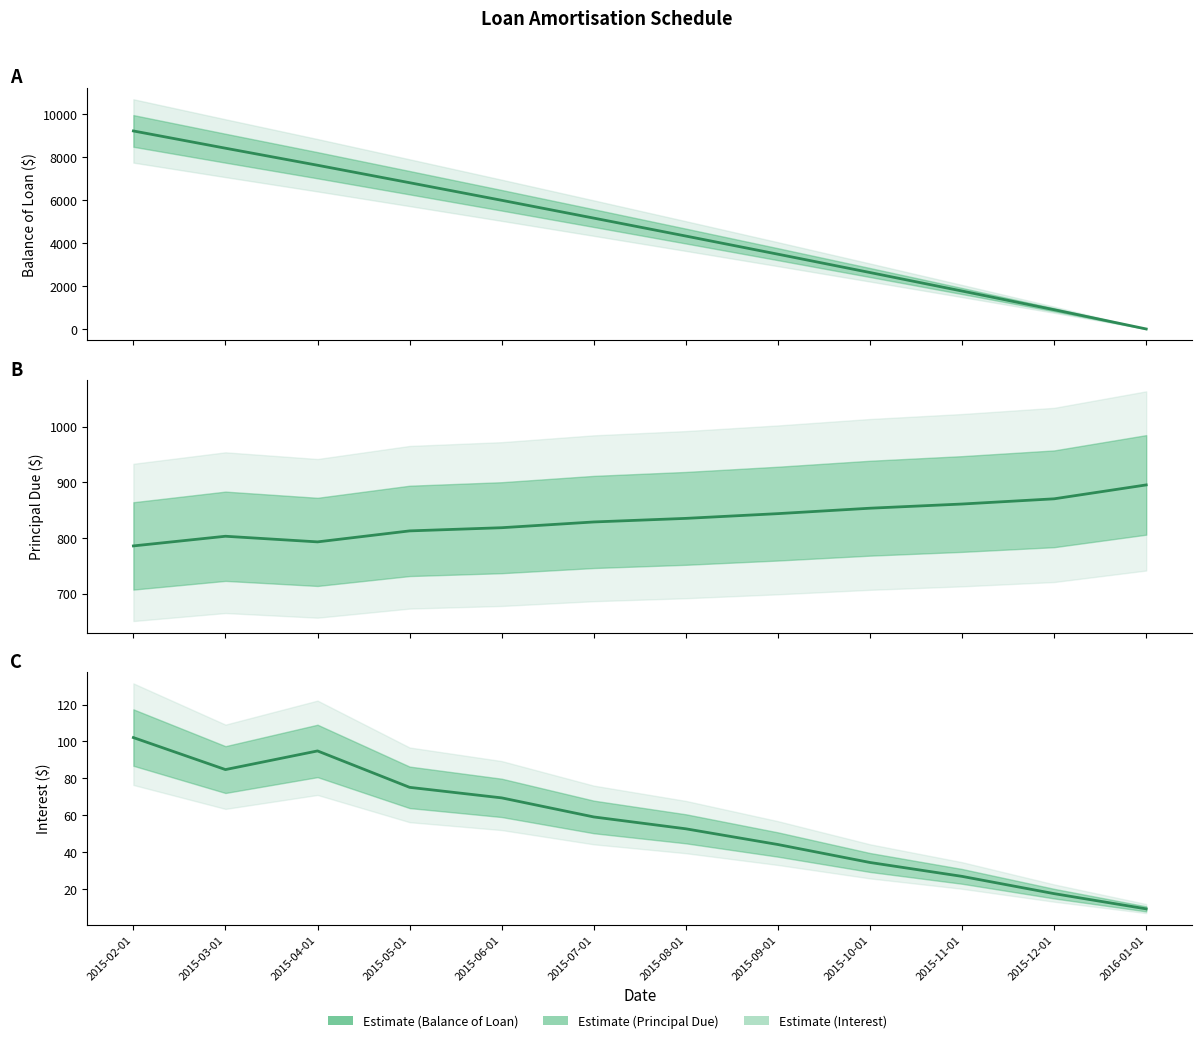

Rank the series by their maximum value, from lowest to highest.

Interest, Principal Due, Balance of Loan